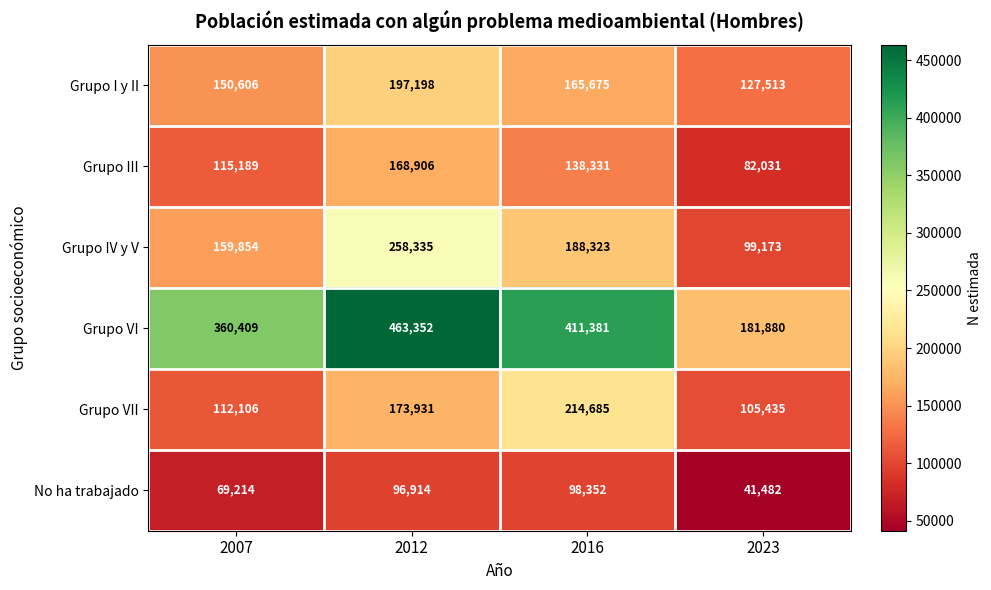

Reading left to right, what are all the values shown in this chart?

Grupo I y II: 2007=150606	2012=197198	2016=165675	2023=127513
Grupo III: 2007=115189	2012=168906	2016=138331	2023=82031
Grupo IV y V: 2007=159854	2012=258335	2016=188323	2023=99173
Grupo VI: 2007=360409	2012=463352	2016=411381	2023=181880
Grupo VII: 2007=112106	2012=173931	2016=214685	2023=105435
No ha trabajado: 2007=69214	2012=96914	2016=98352	2023=41482